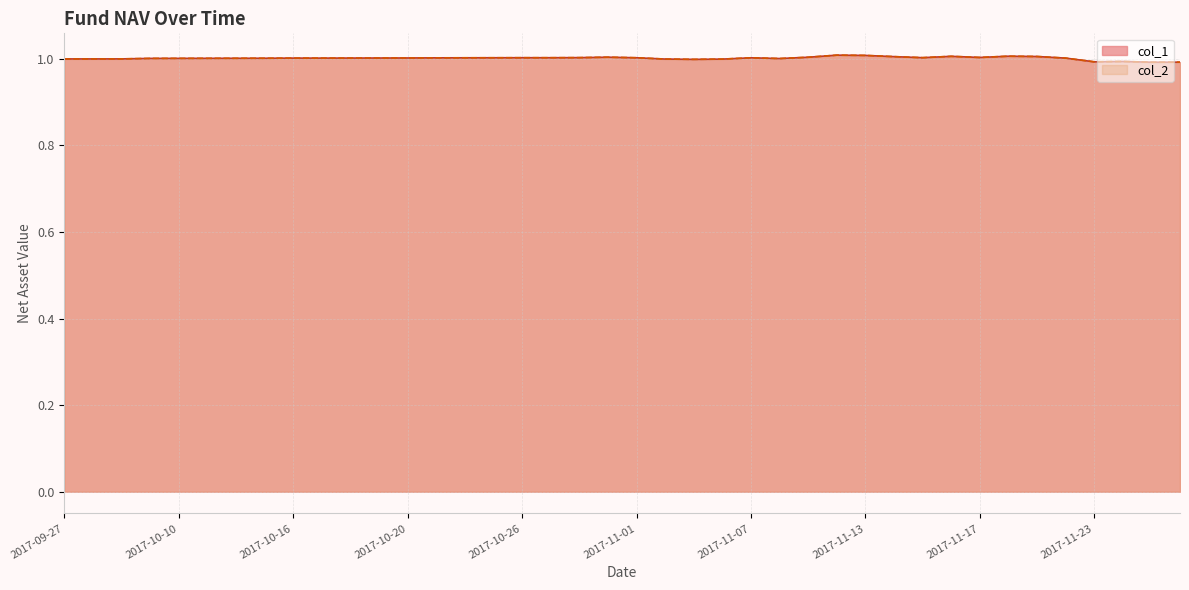

What is the total value across all series at 2017-11-22?

2.0